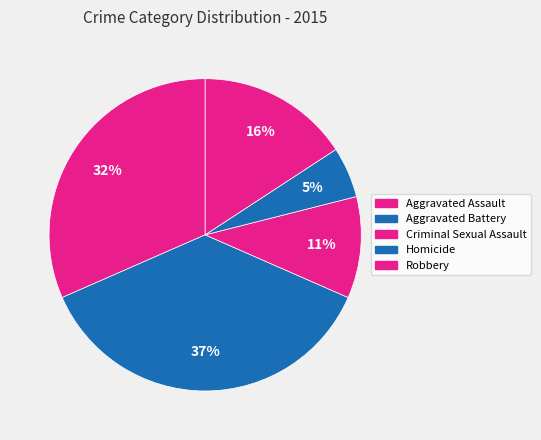

Between Aggravated Assault and Criminal Sexual Assault, which is larger?

Aggravated Assault